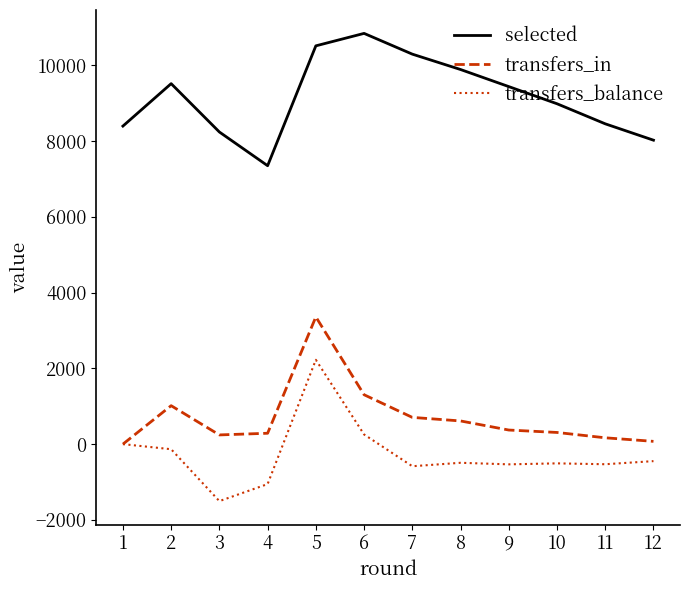

At 8, list the series in order from smallest to largest.

transfers_balance, transfers_in, selected